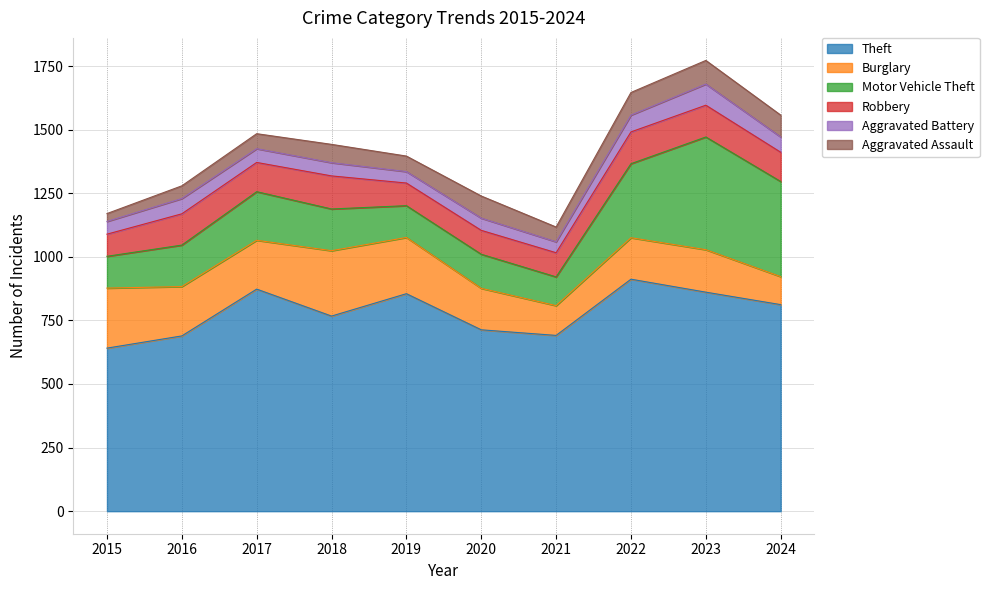

How many data points in Robbery are above 115?

4